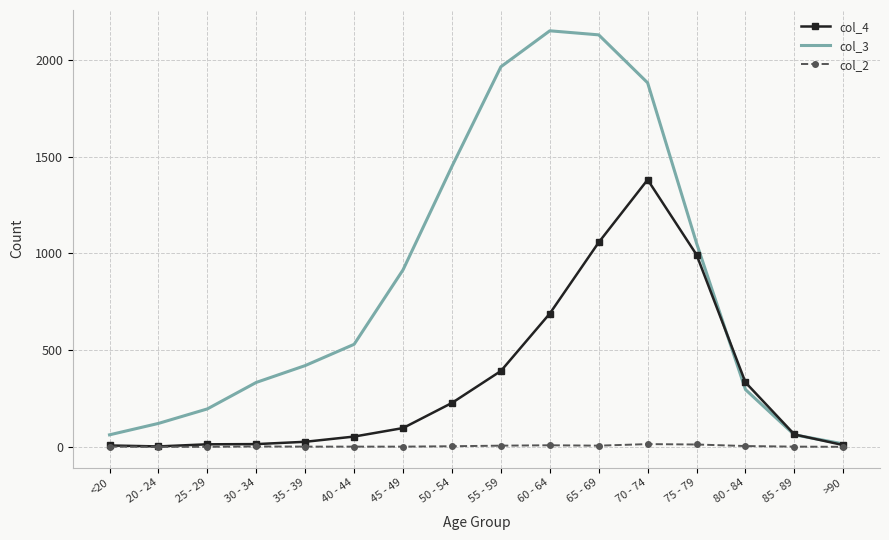

In col_4, how many points are higher than both neighbors (excluding endpoints)?

1